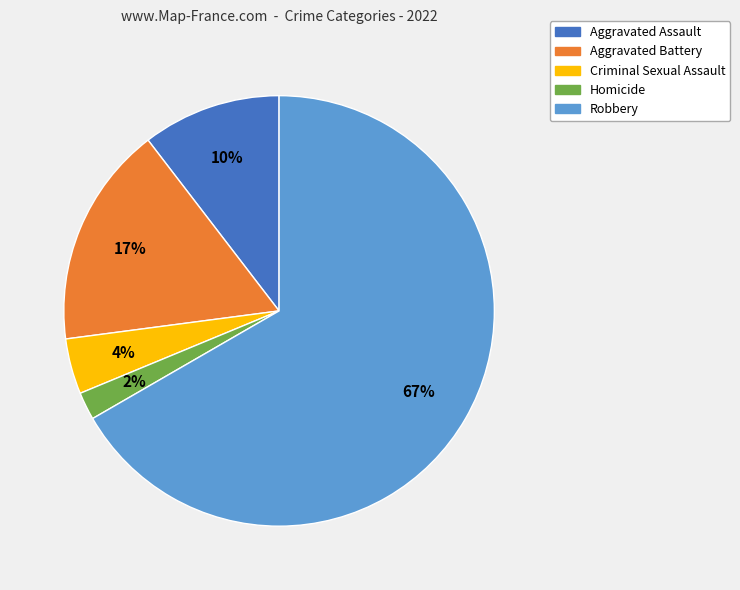

The Aggravated Battery slice represents 17% of the pie. True or false?

True